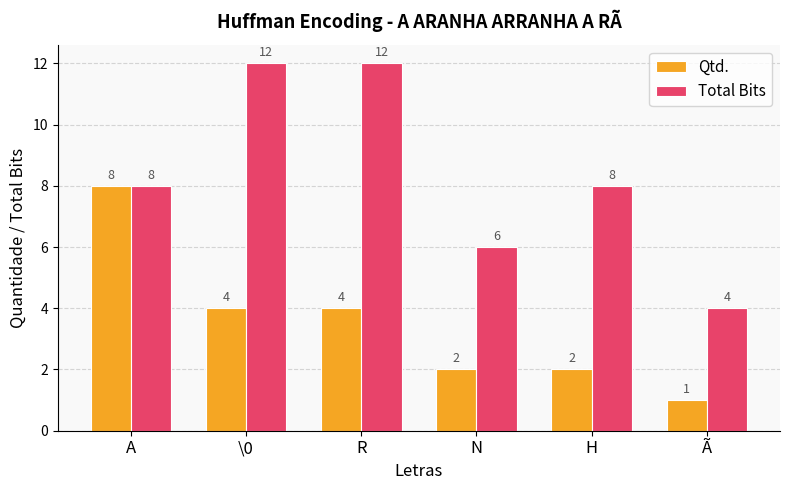

Read the Qtd. value at N.

2